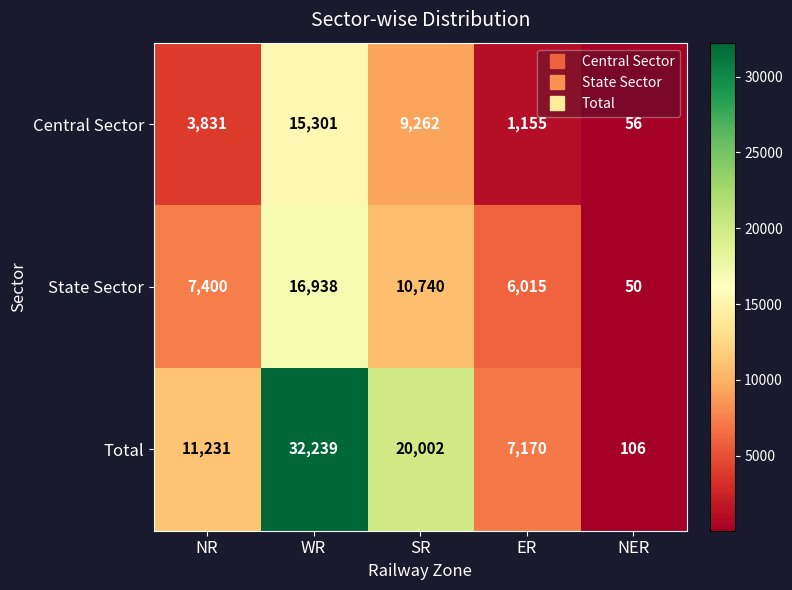

What is the difference between the maximum and second lowest values in the Total series?

25069